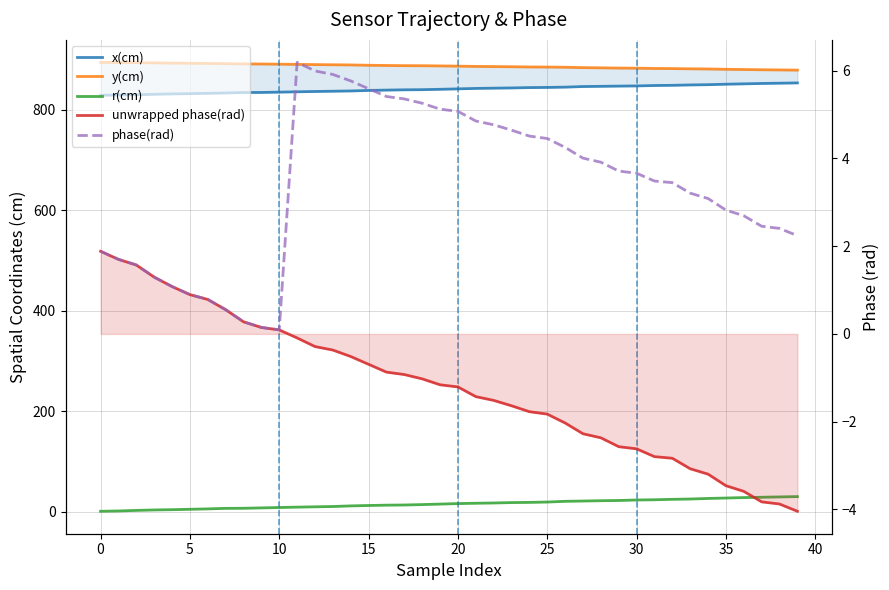

List the series in order of their peak value, lowest first.

unwrapped phase(rad), phase(rad), r(cm), x(cm), y(cm)